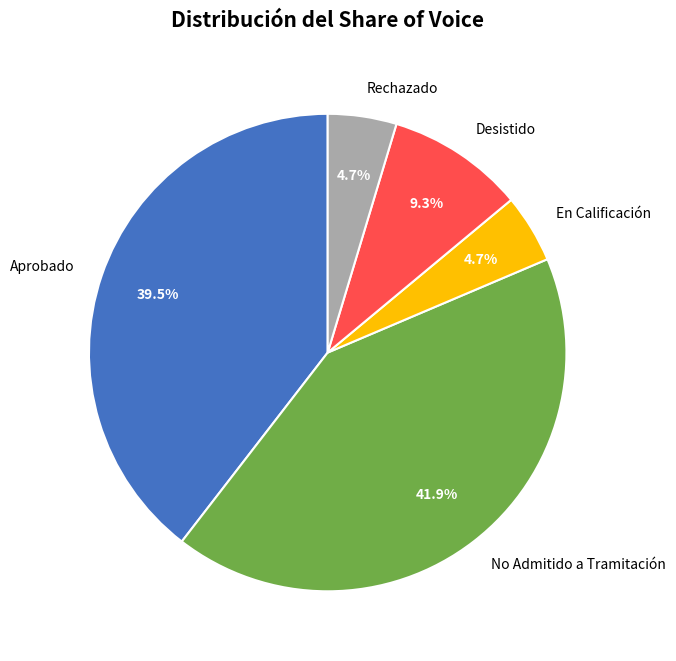

Does Rechazado account for over 50% of the chart?

No